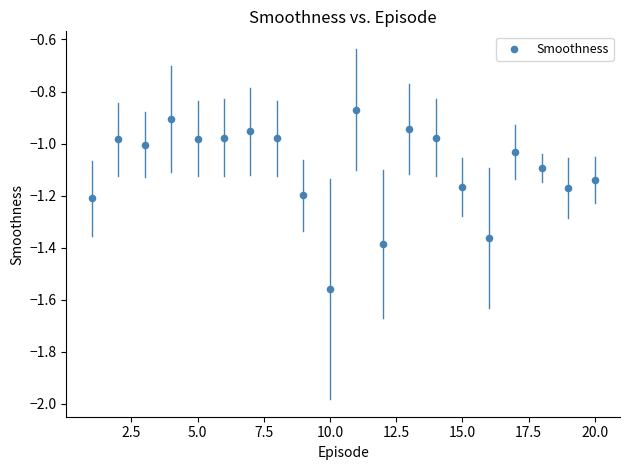

What is the range of X values (max minus min)?

19.0